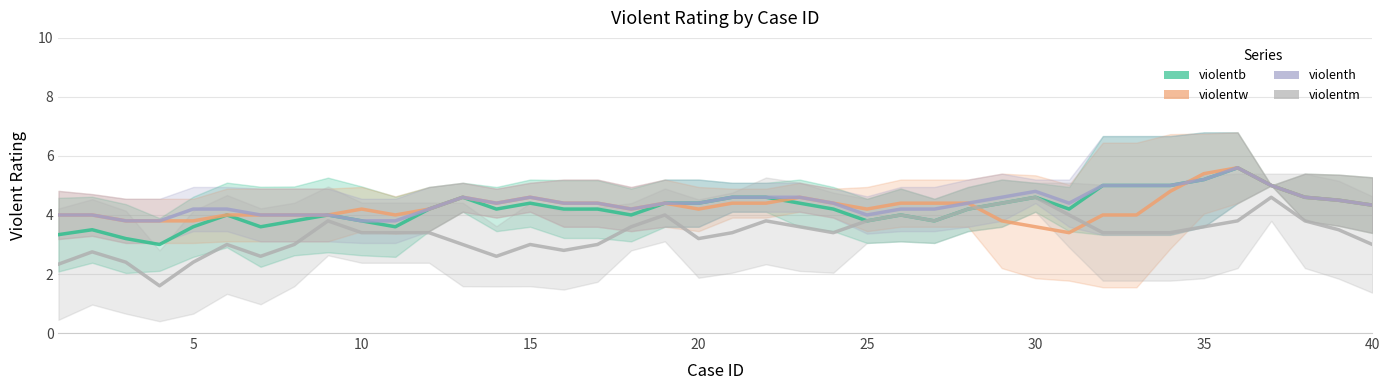

What is the difference between the second highest and minimum values in the violenth series?

1.4